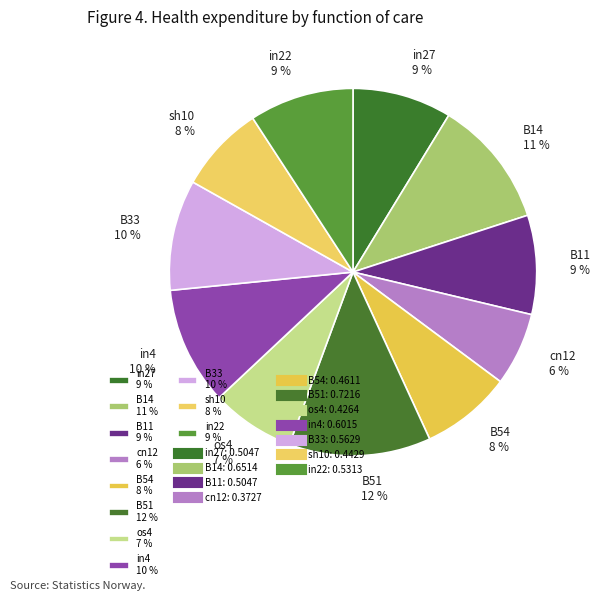

To the nearest percent, what is the difference between the largest and smallest slice percentages?

6%